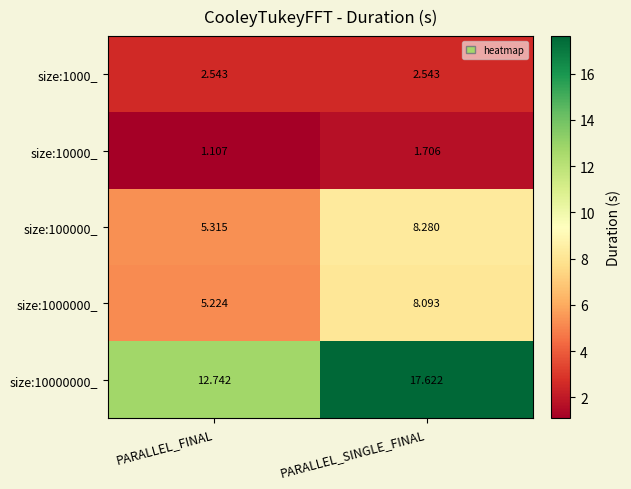

How many distinct data groups are displayed?

5